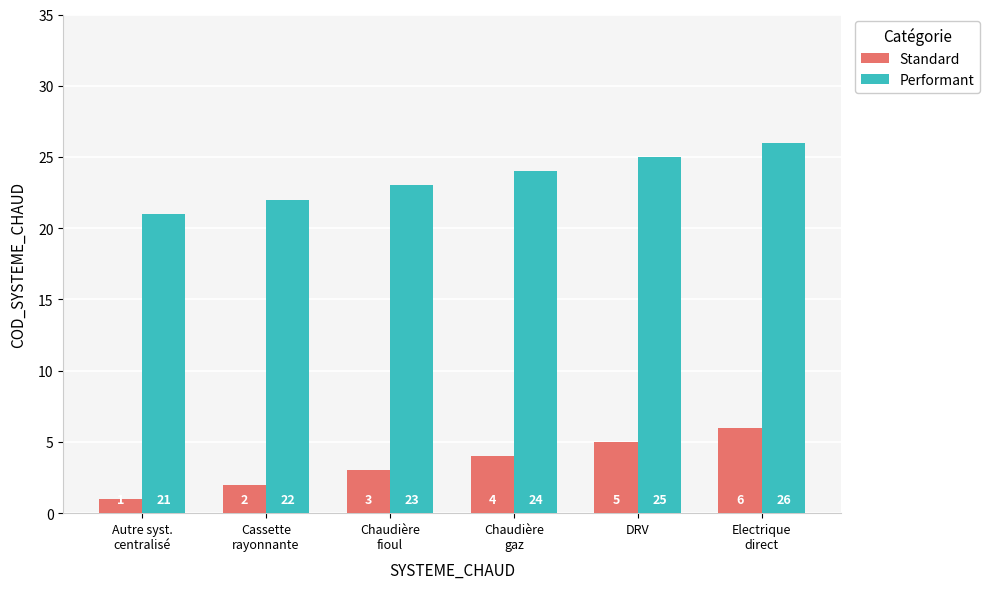

List the series in order of their overall mean, highest first.

Performant, Standard